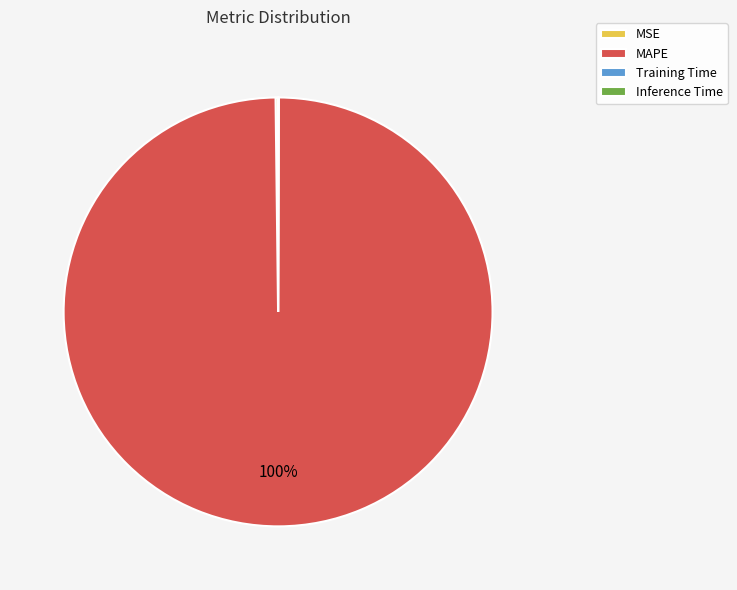

Which category accounts for the majority?

MAPE